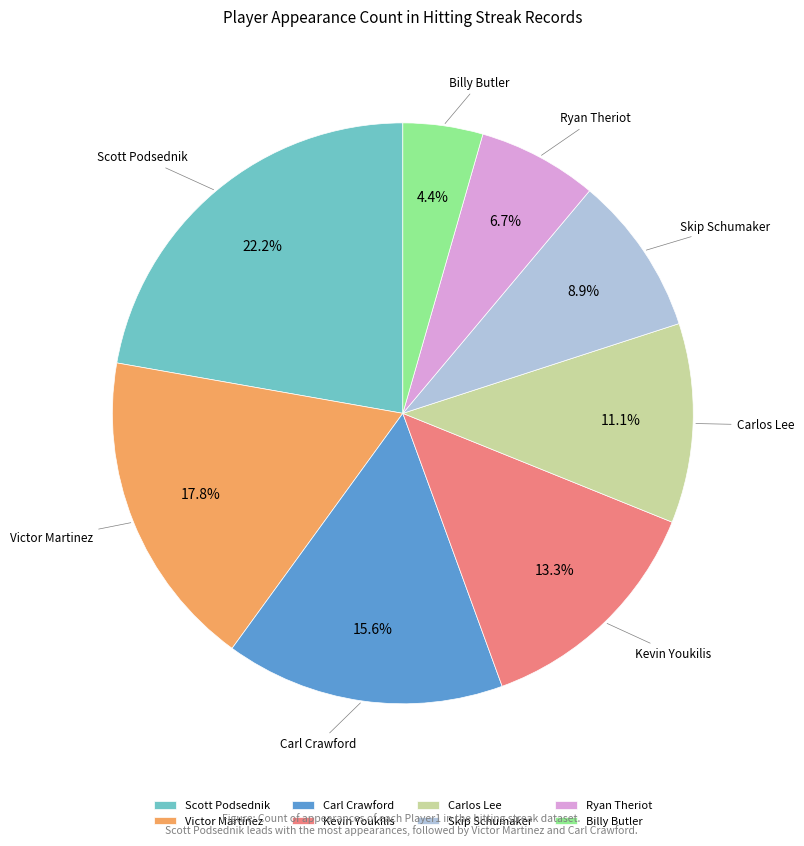

Which category has the biggest portion of the pie?

Scott Podsednik